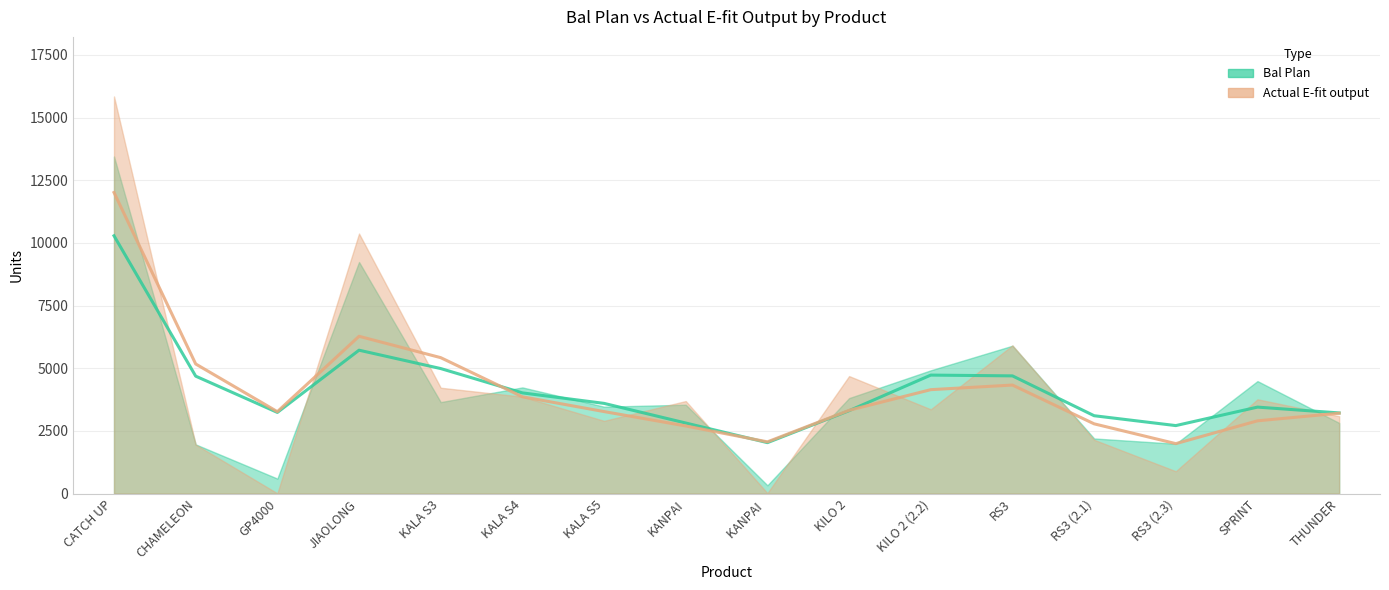

Which series has the largest range (max minus min)?

Actual E-fit output